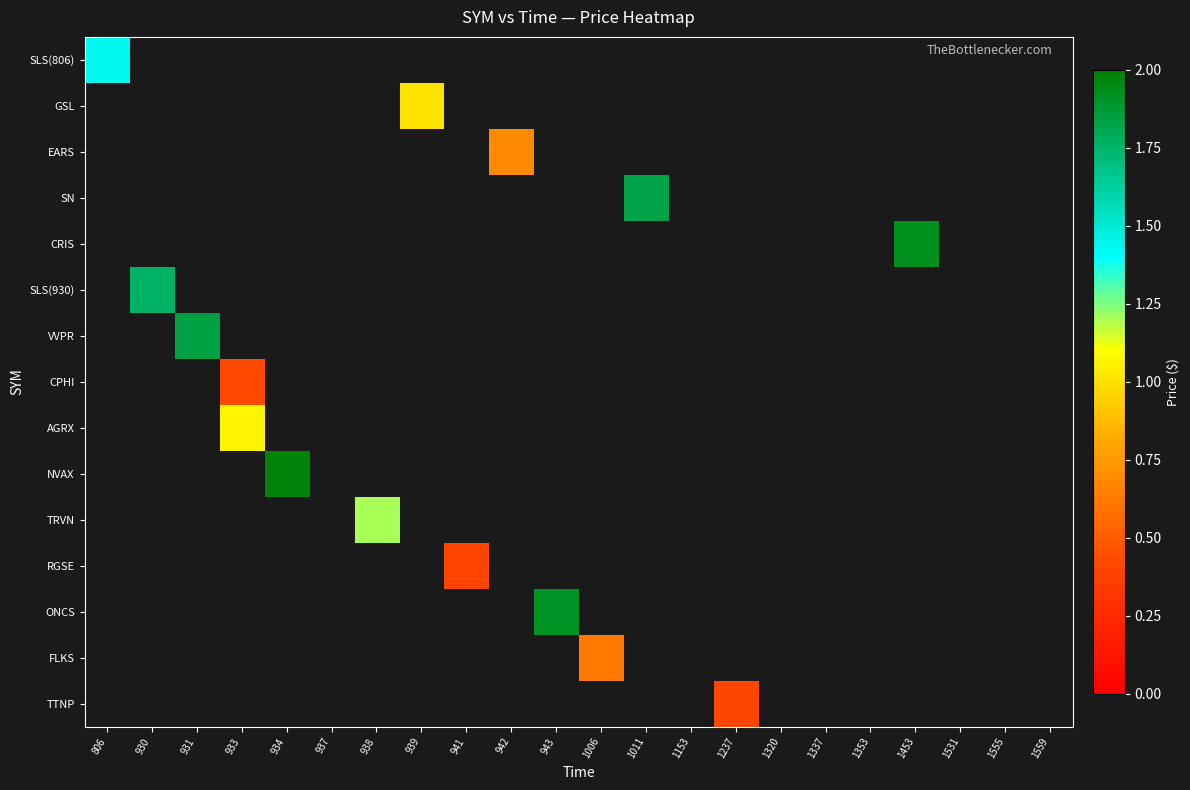

At which category does the chart reach its peak across all series?

934